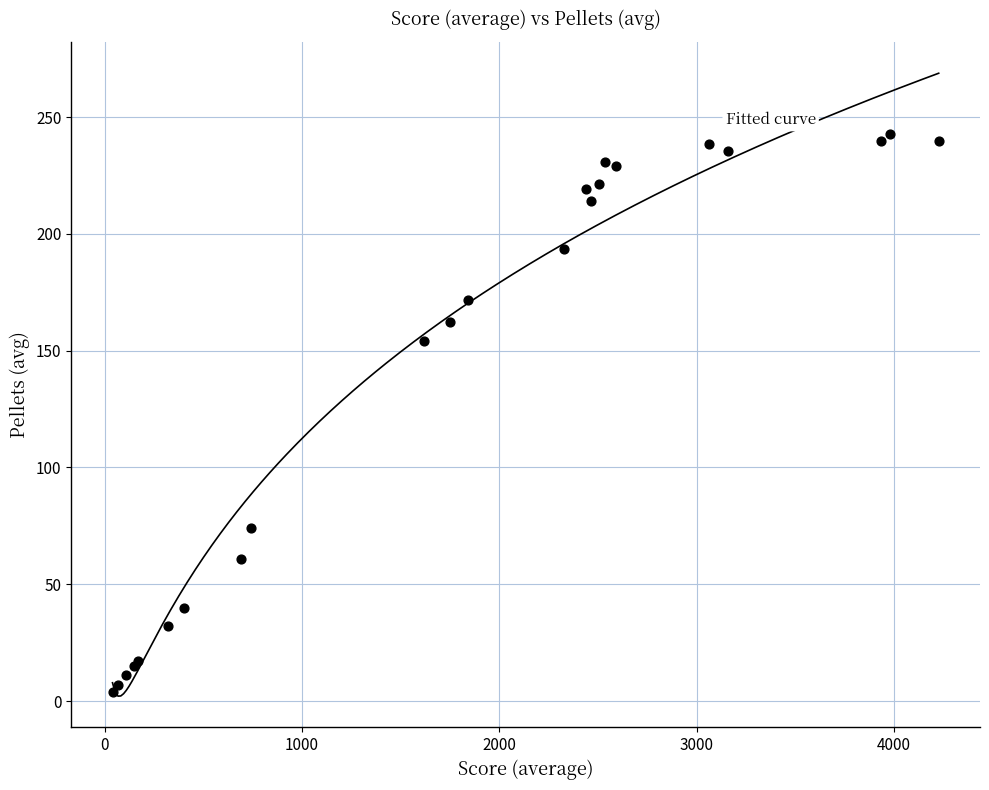

What Y value in the scatter plot is closest to 123?

154.0